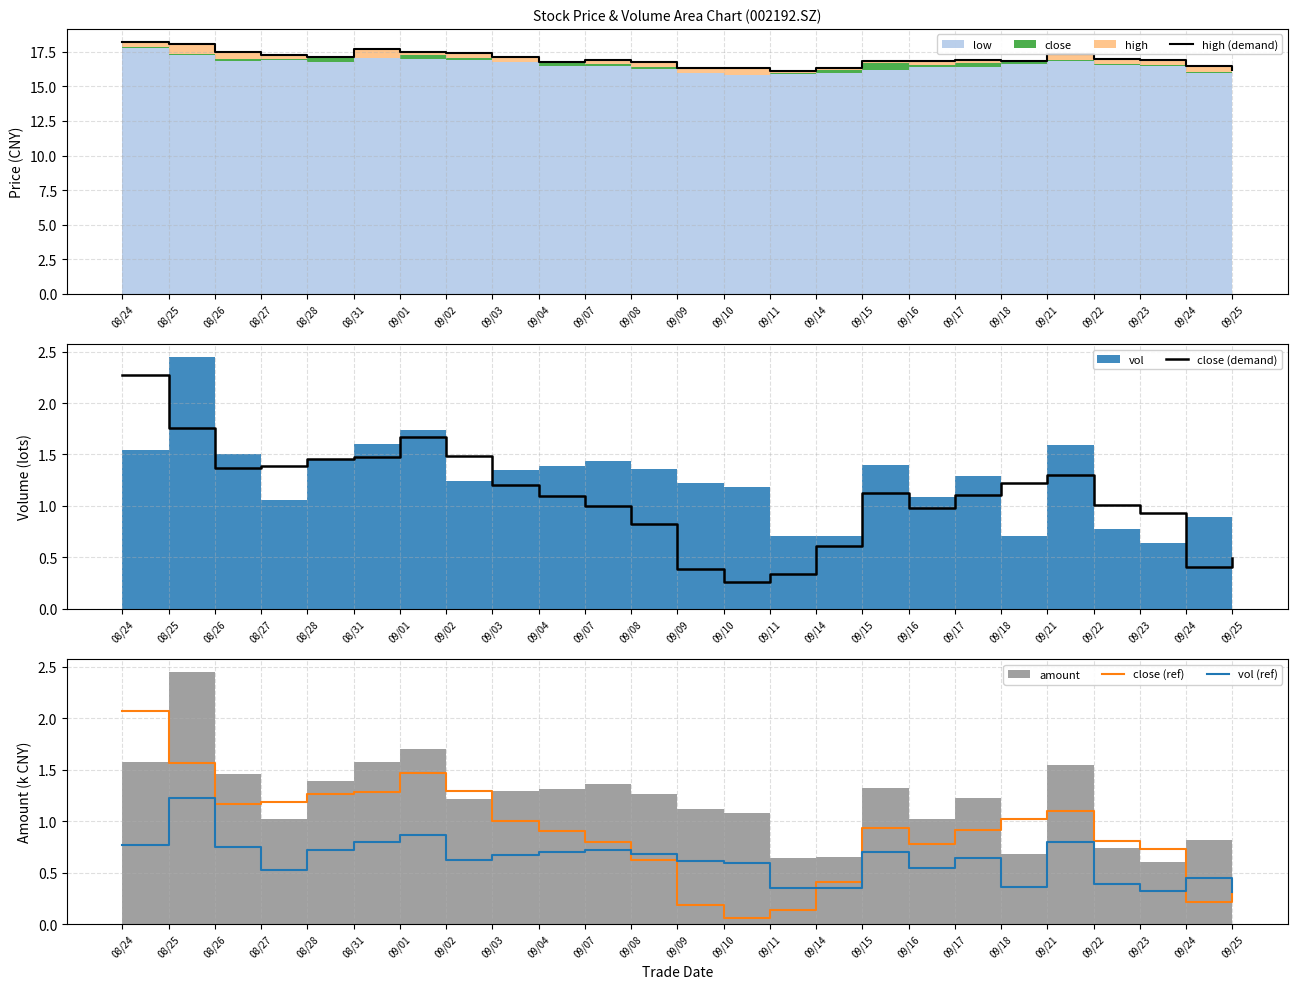

True or false: high (demand) and close (demand) intersect in this chart.

False